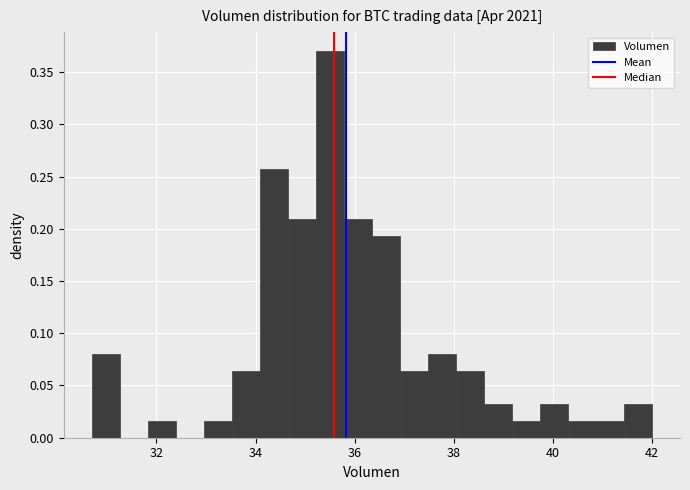

Around what value on the x-axis is the tallest bar? Give the approximate position of its centre, as read against the axis.

35.4